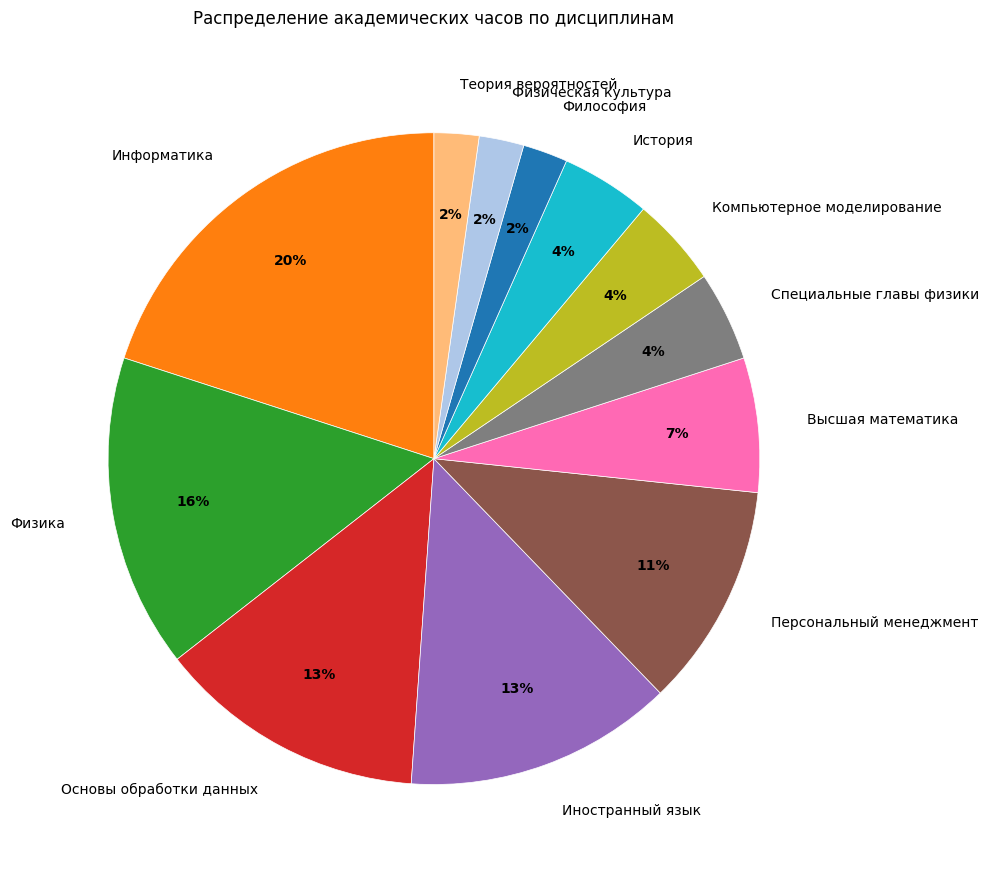

What is the ratio of the value at Физика to the value at Высшая математика?

2.3